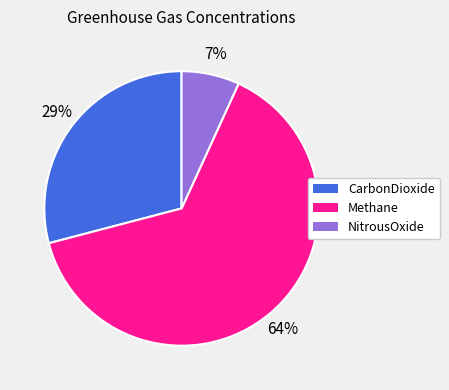

Which category has the smallest portion of the pie?

NitrousOxide